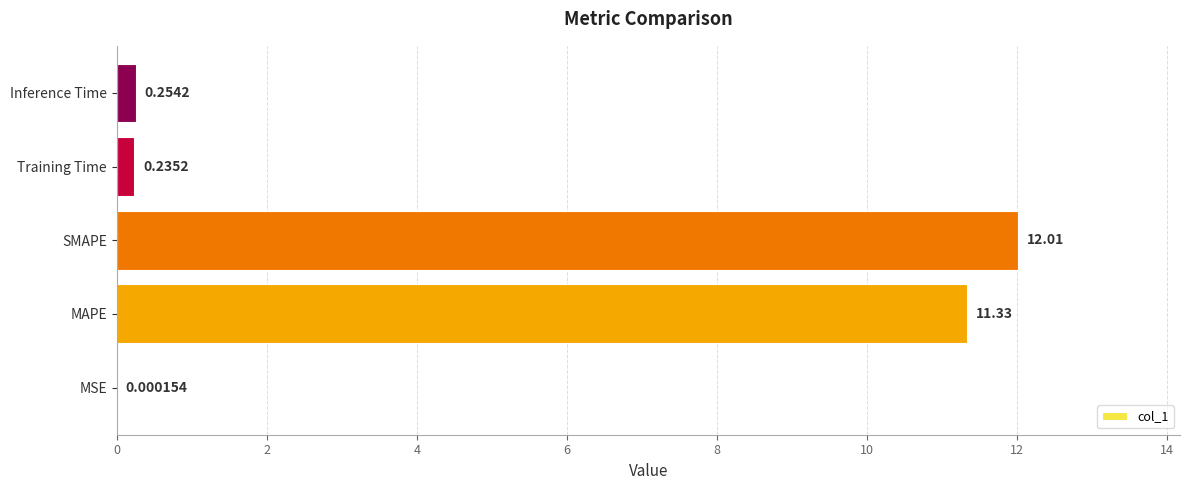

What is the sum of all values?

23.8